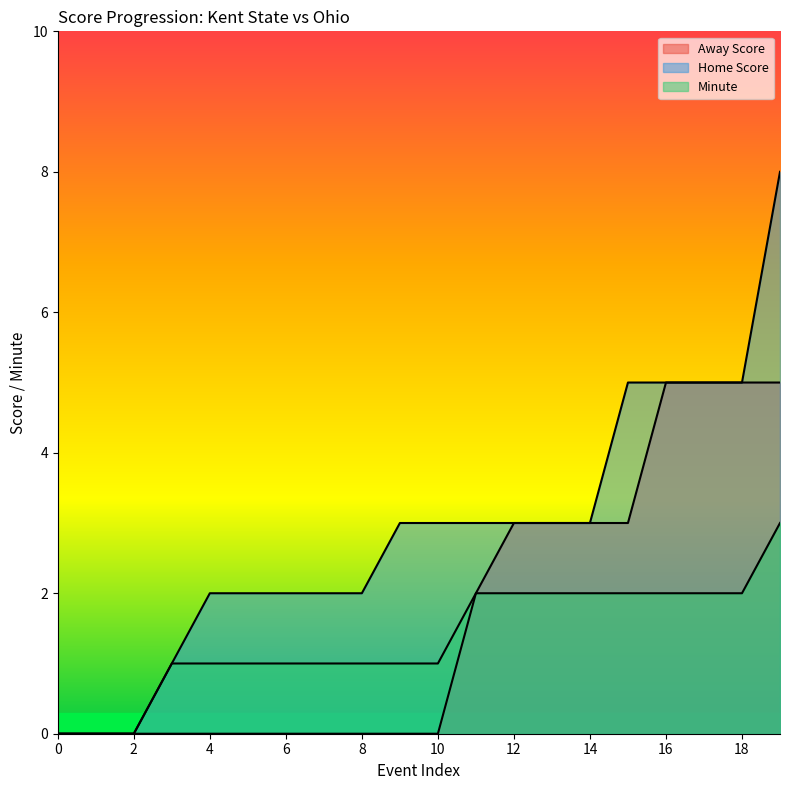

What is the spread (max minus min) of values at 8?

2